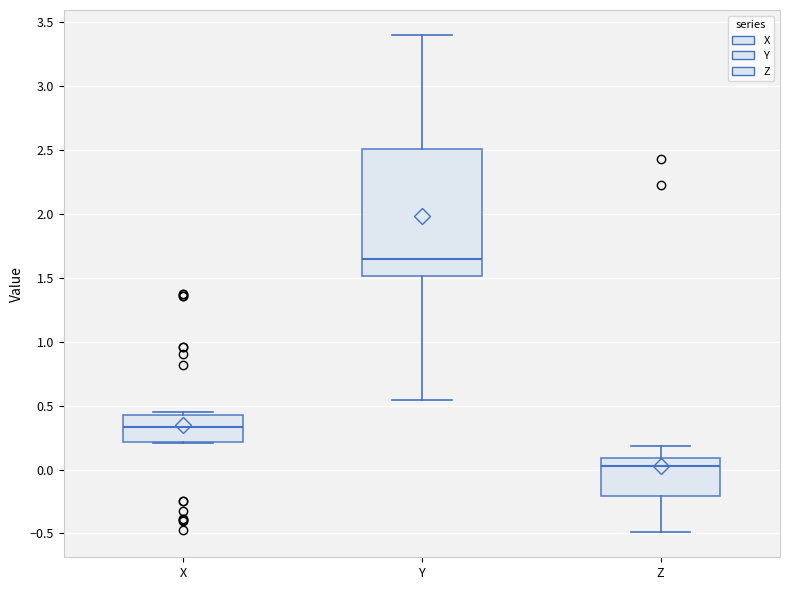

Reading left to right, transcribe this box plot: for each box, give where its median line is, the range the box spans, and where its two whiskers end, as read against the y-axis. The values are not printed on the chart, so give them approximately, as read against the axis.

X: median 0.35, box 0.20 to 0.45, whiskers 0.20 to 0.45 (just above the box's upper edge)
Y: median 1.65, box 1.50 to 2.50, whiskers 0.55 to 3.40
Z: median 0.05, box -0.20 to 0.10, whiskers -0.50 to 0.20